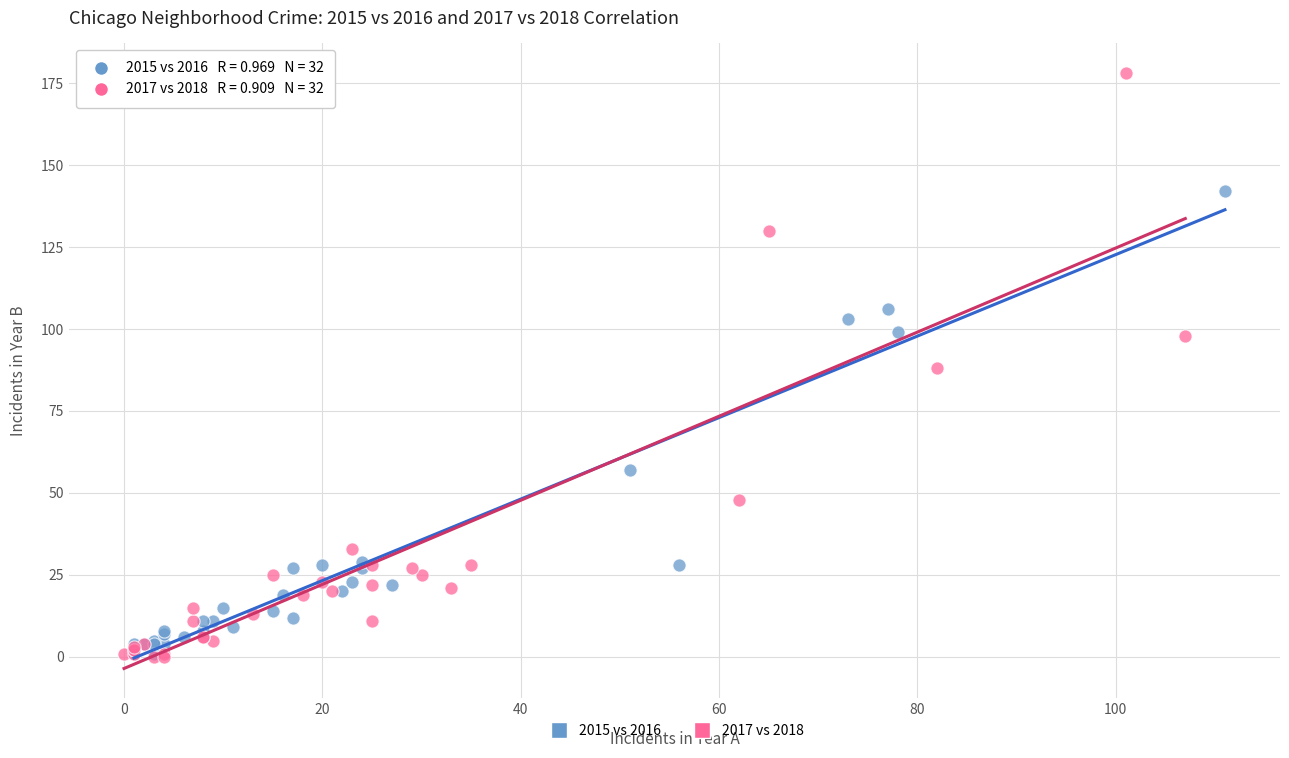

Which series contains the highest Y value?

2017 vs 2018